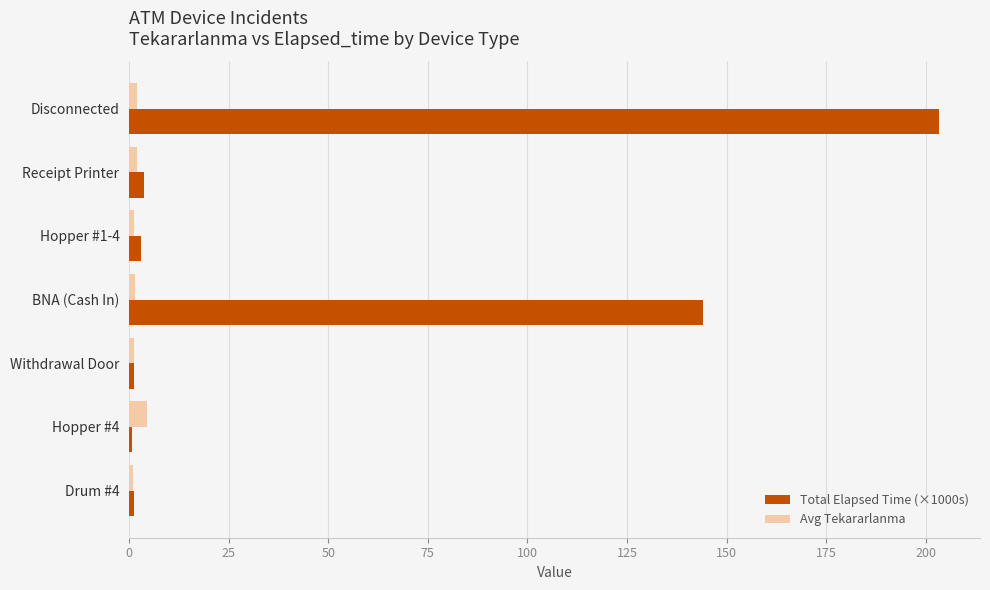

At which category is the sum across all series the highest?

Disconnected